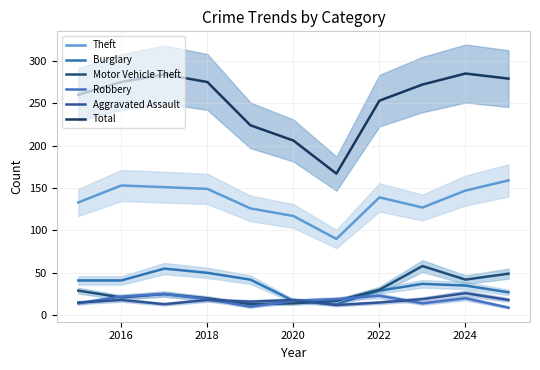

At how many categories does at least one series exceed 233?

8